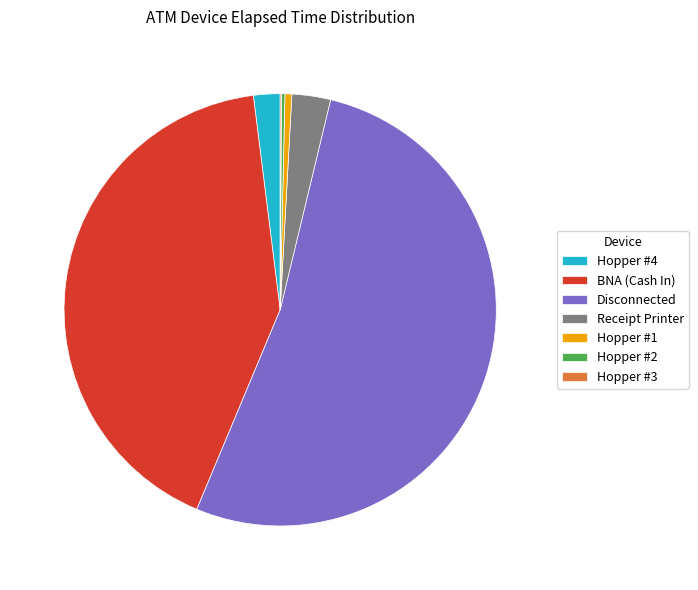

Which has a higher value, Hopper #4 or Disconnected?

Disconnected